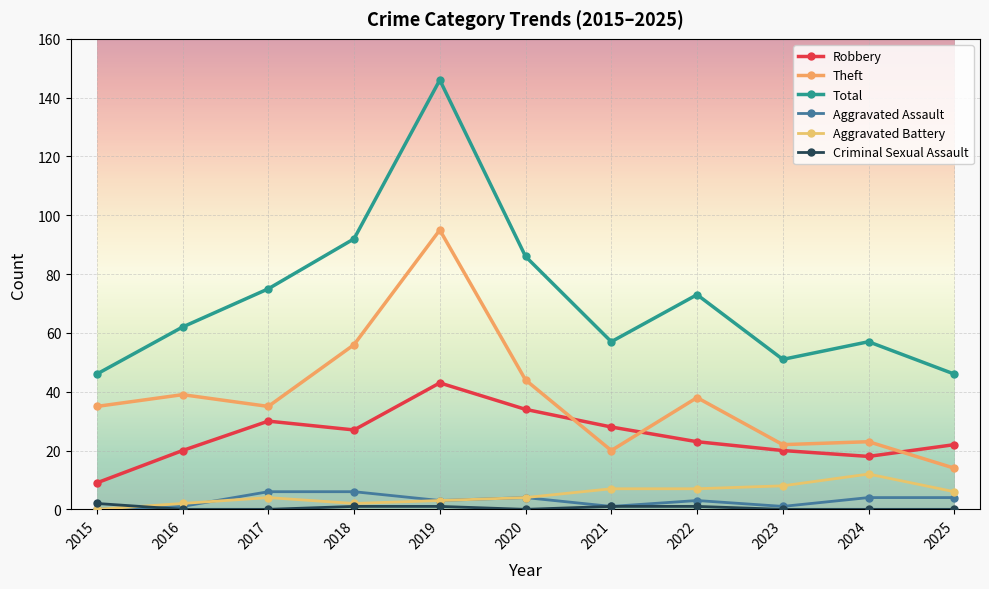

Reading left to right, what are all the values shown in this chart?

Robbery: 9	20	30	27	43	34	28	23	20	18	22
Theft: 35	39	35	56	95	44	20	38	22	23	14
Total: 46	62	75	92	146	86	57	73	51	57	46
Aggravated Assault: 0	1	6	6	3	4	1	3	1	4	4
Aggravated Battery: 0	2	4	2	3	4	7	7	8	12	6
Criminal Sexual Assault: 2	0	0	1	1	0	1	1	0	0	0